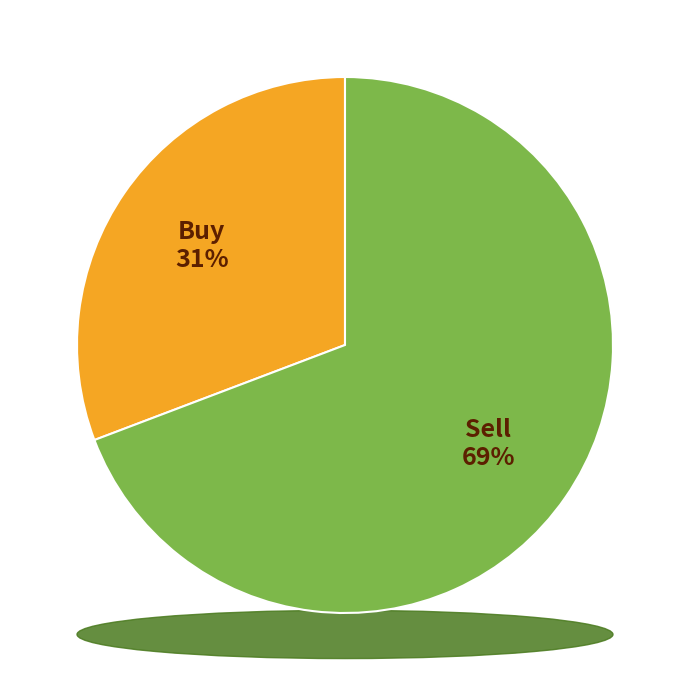

Rank the categories by value from lowest to highest.

B, S